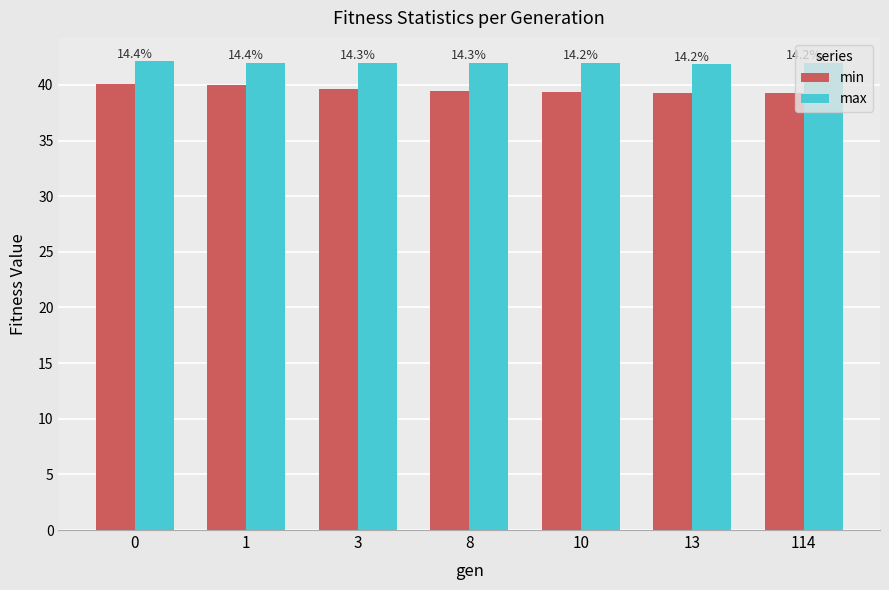

What are all the series names shown in the legend?

min, max